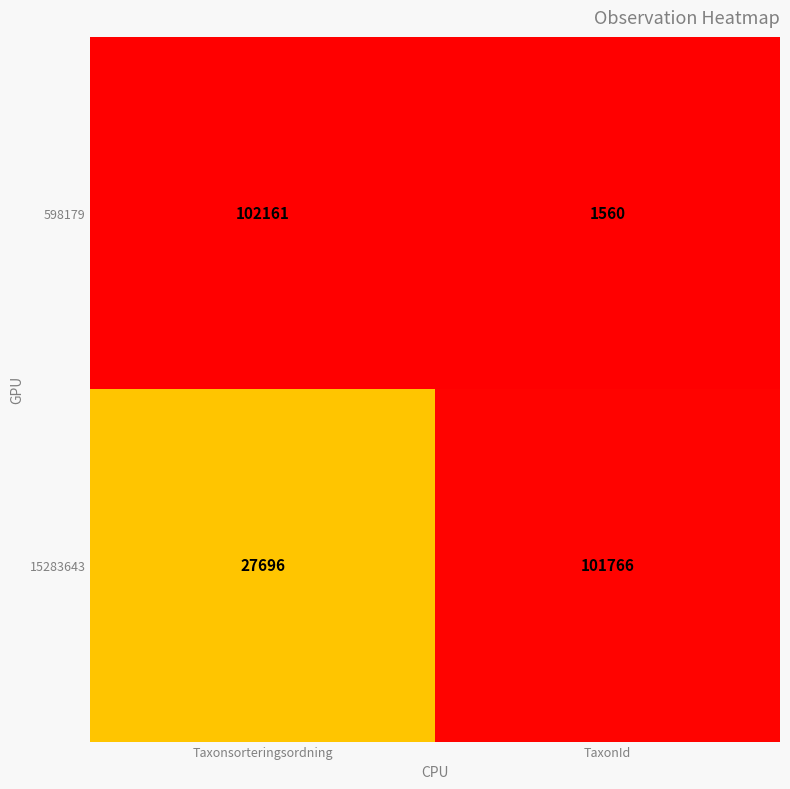

What is the total value across all series at TaxonId?

103326